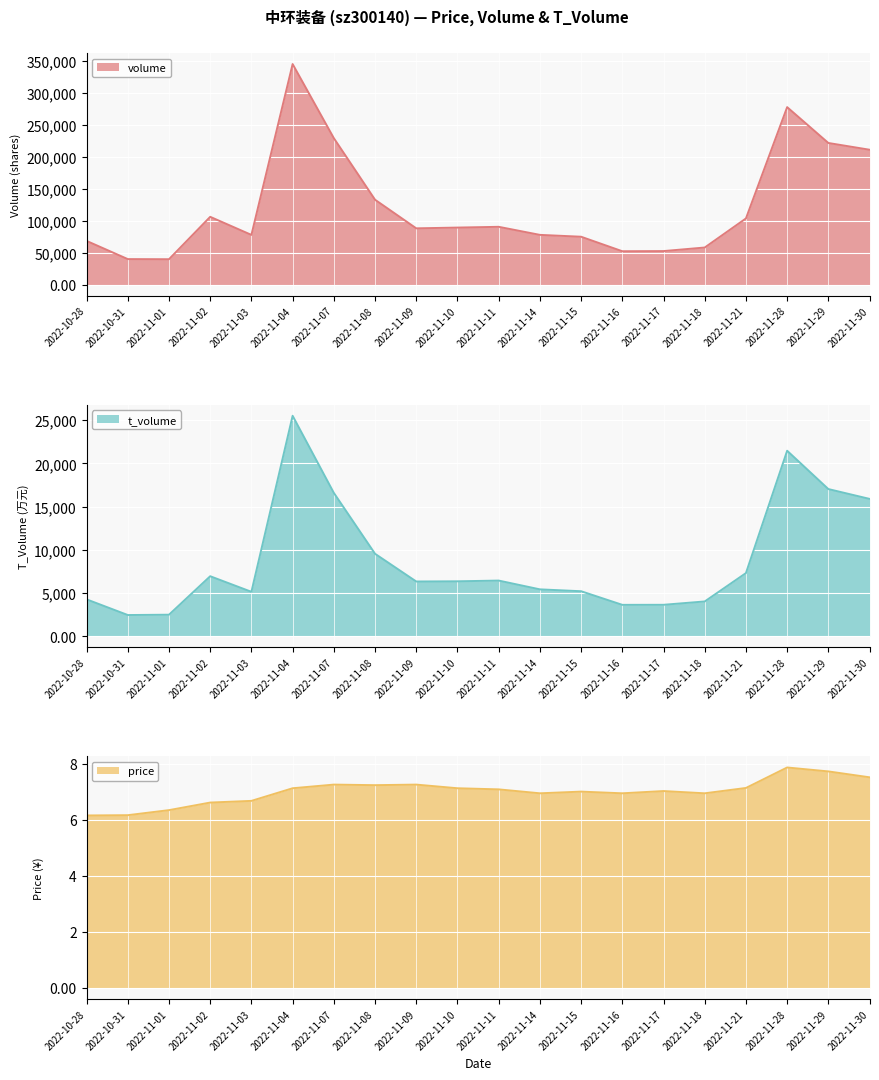

What is the lowest value of the price series?

6.2